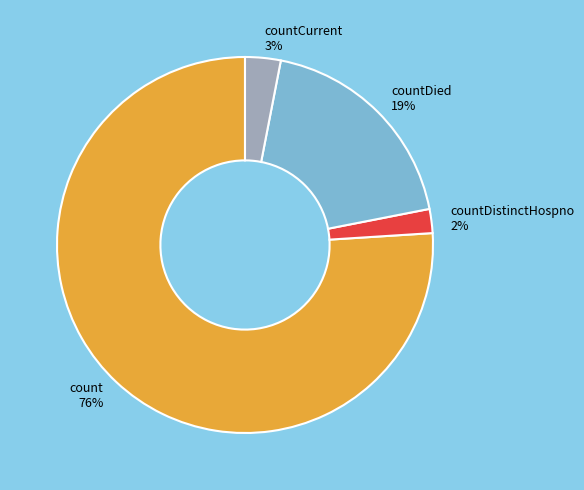

Which category accounts for the majority?

count